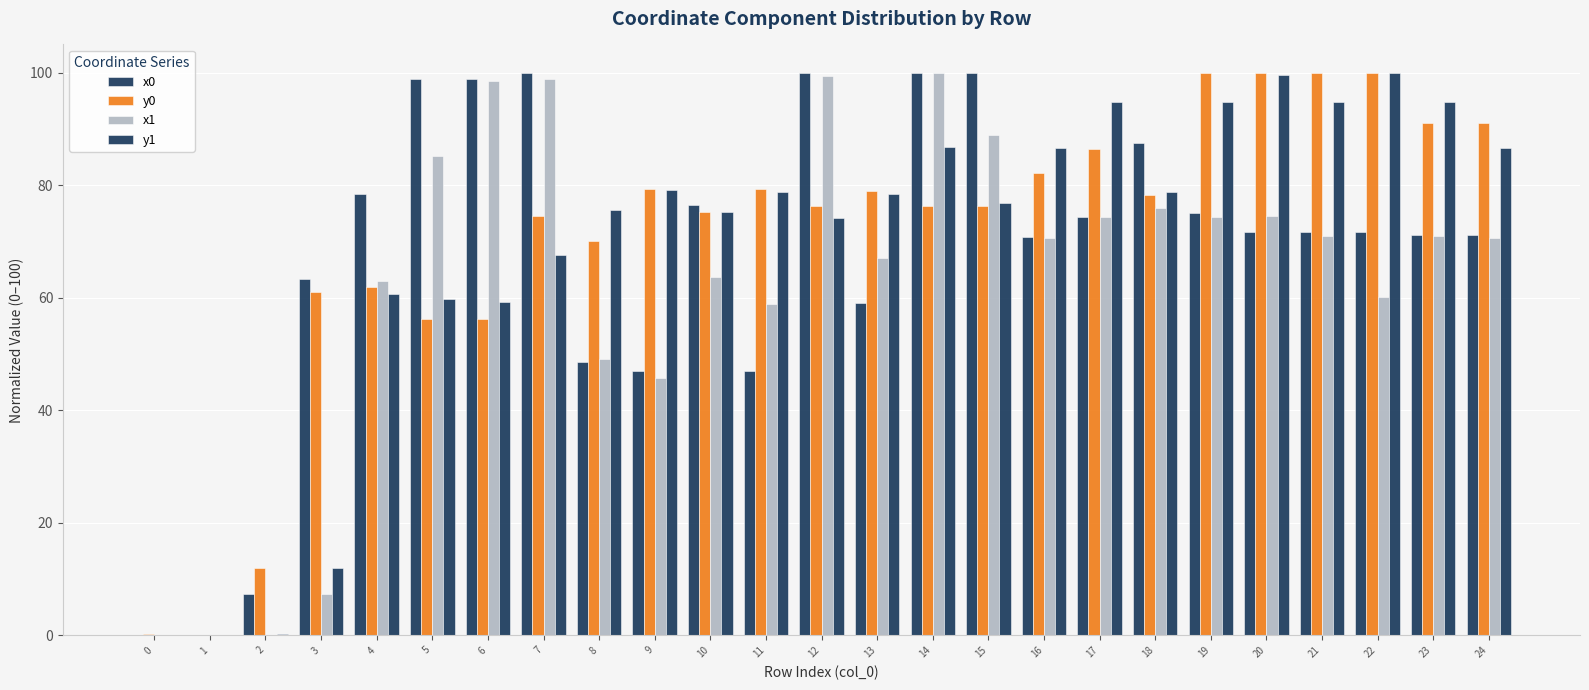

At which label is y1 closest to 50?

6